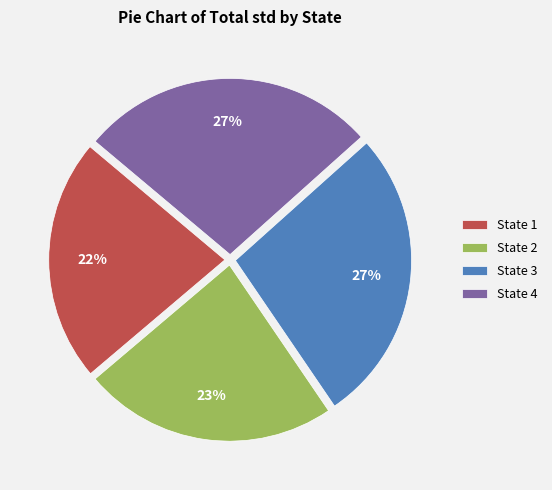

What is the ratio of the value at State 2 to the value at State 3?

0.9